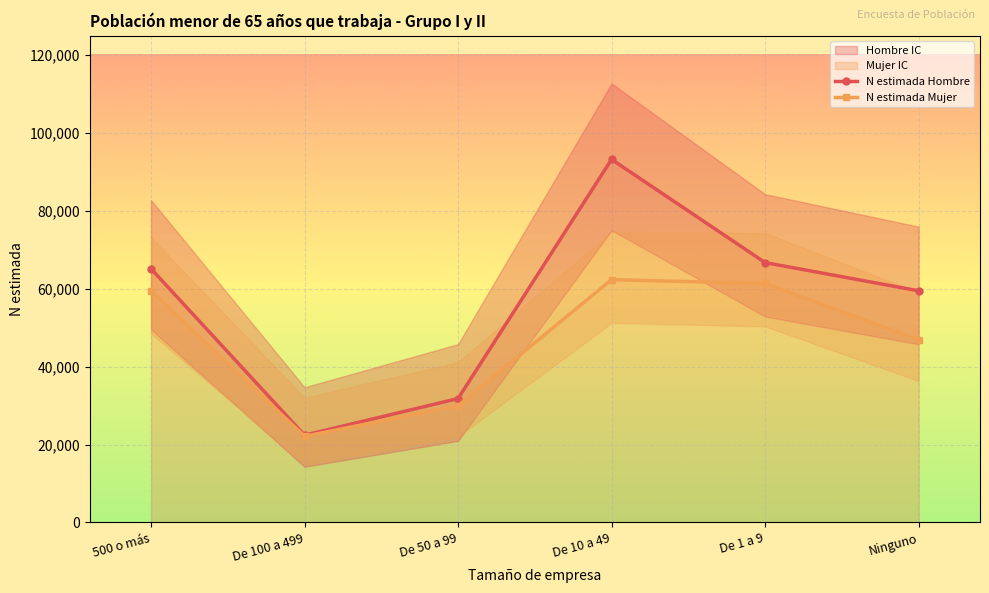

Which series has the widest spread of values?

N estimada Hombre